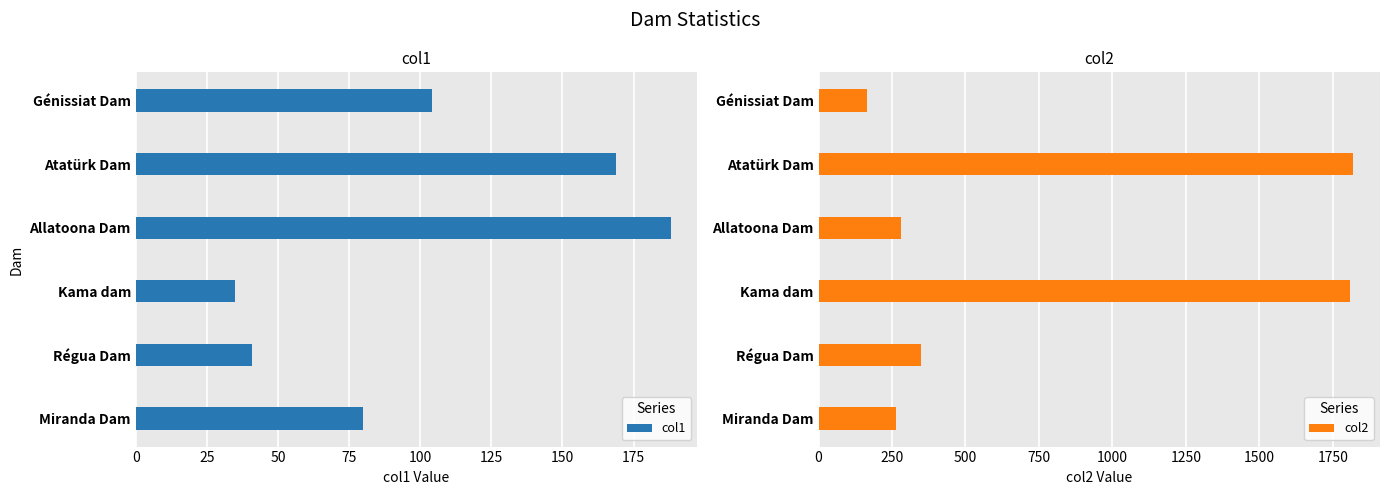

Is it true that col2 equals 3167 at Kama dam?

False